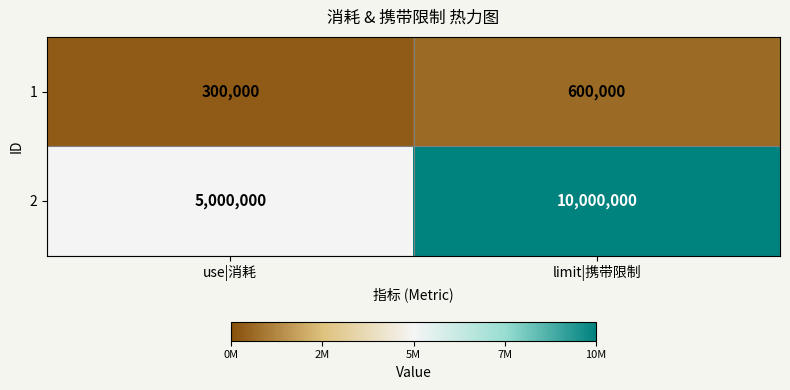

What is the difference between the 1 values at use|消耗 and limit|携带限制?

300000